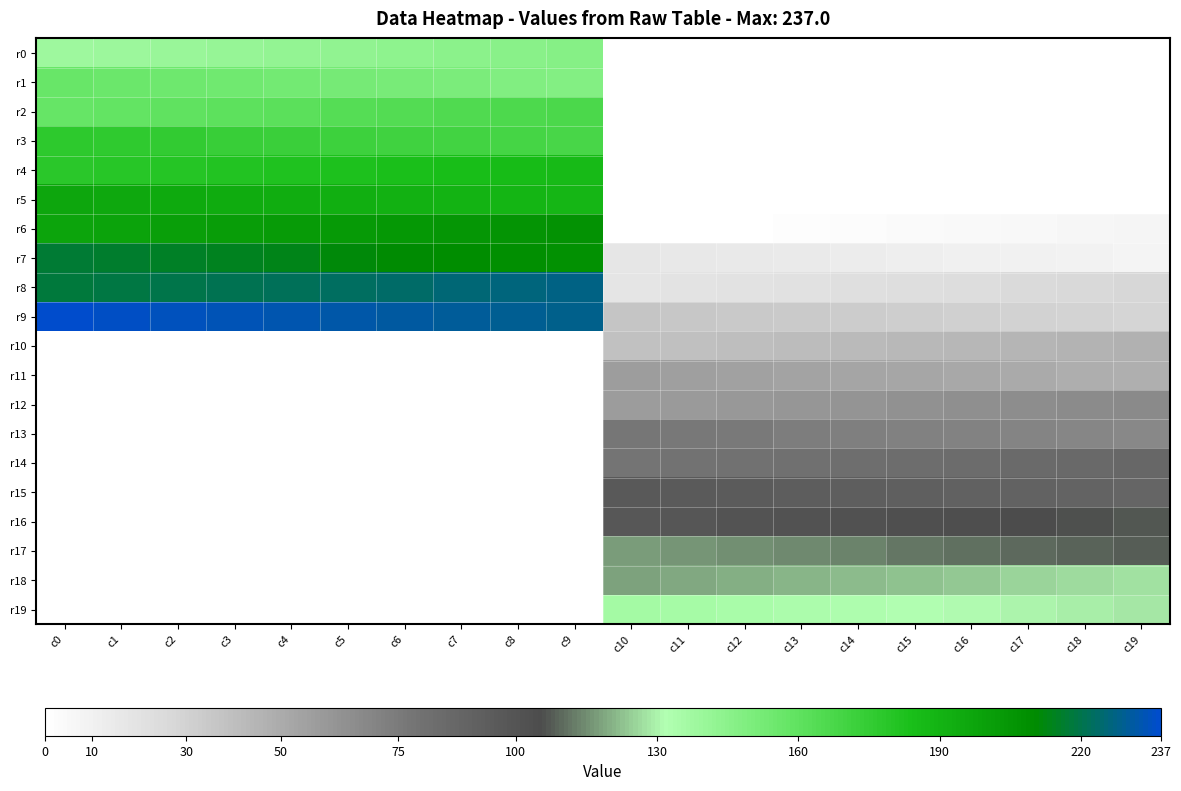

Reading right to left, extract all data points from this chart.

r0: c19=0.0	c18=0.0	c17=0.0	c16=0.0	c15=0.0	c14=0.0	c13=0.0	c12=0.0	c11=0.0	c10=0.0	c9=147.0	c8=146.0	c7=145.0	c6=144.0	c5=143.0	c4=142.0	c3=141.0	c2=140.0	c1=139.0	c0=138.0
r1: c19=0.0	c18=0.0	c17=0.0	c16=0.0	c15=0.0	c14=0.0	c13=0.0	c12=0.0	c11=0.0	c10=0.0	c9=148.0	c8=149.0	c7=150.0	c6=151.0	c5=152.0	c4=153.0	c3=154.0	c2=155.0	c1=156.0	c0=157.0
r2: c19=0.0	c18=0.0	c17=0.0	c16=0.0	c15=0.0	c14=0.0	c13=0.0	c12=0.0	c11=0.0	c10=0.0	c9=167.0	c8=166.0	c7=165.0	c6=164.0	c5=163.0	c4=162.0	c3=161.0	c2=160.0	c1=159.0	c0=158.0
r3: c19=0.0	c18=0.0	c17=0.0	c16=0.0	c15=0.0	c14=0.0	c13=0.0	c12=0.0	c11=0.0	c10=0.0	c9=168.0	c8=169.0	c7=170.0	c6=171.0	c5=172.0	c4=173.0	c3=174.0	c2=175.0	c1=176.0	c0=177.0
r4: c19=0.0	c18=0.0	c17=0.0	c16=0.0	c15=0.0	c14=0.0	c13=0.0	c12=0.0	c11=0.0	c10=0.0	c9=187.0	c8=186.0	c7=185.0	c6=184.0	c5=183.0	c4=182.0	c3=181.0	c2=180.0	c1=179.0	c0=178.0
r5: c19=0.0	c18=0.0	c17=0.0	c16=0.0	c15=0.0	c14=0.0	c13=0.0	c12=0.0	c11=0.0	c10=0.0	c9=188.0	c8=189.0	c7=190.0	c6=191.0	c5=192.0	c4=193.0	c3=194.0	c2=195.0	c1=196.0	c0=197.0
r6: c19=7.0	c18=6.0	c17=5.0	c16=4.0	c15=3.0	c14=2.0	c13=1.0	c12=0.0	c11=0.0	c10=0.0	c9=207.0	c8=206.0	c7=205.0	c6=204.0	c5=203.0	c4=202.0	c3=201.0	c2=200.0	c1=199.0	c0=198.0
r7: c19=8.0	c18=9.0	c17=10.0	c16=11.0	c15=12.0	c14=13.0	c13=14.0	c12=15.0	c11=16.0	c10=17.0	c9=208.0	c8=209.0	c7=210.0	c6=211.0	c5=212.0	c4=213.0	c3=214.0	c2=215.0	c1=216.0	c0=217.0
r8: c19=27.0	c18=26.0	c17=25.0	c16=24.0	c15=23.0	c14=22.0	c13=21.0	c12=20.0	c11=19.0	c10=18.0	c9=227.0	c8=226.0	c7=225.0	c6=224.0	c5=223.0	c4=222.0	c3=221.0	c2=220.0	c1=219.0	c0=218.0
r9: c19=28.0	c18=29.0	c17=30.0	c16=31.0	c15=32.0	c14=33.0	c13=34.0	c12=35.0	c11=36.0	c10=37.0	c9=228.0	c8=229.0	c7=230.0	c6=231.0	c5=232.0	c4=233.0	c3=234.0	c2=235.0	c1=236.0	c0=237.0
r10: c19=47.0	c18=46.0	c17=45.0	c16=44.0	c15=43.0	c14=42.0	c13=41.0	c12=40.0	c11=39.0	c10=38.0	c9=0.0	c8=0.0	c7=0.0	c6=0.0	c5=0.0	c4=0.0	c3=0.0	c2=0.0	c1=0.0	c0=0.0
r11: c19=48.0	c18=49.0	c17=50.0	c16=51.0	c15=52.0	c14=53.0	c13=54.0	c12=55.0	c11=56.0	c10=57.0	c9=0.0	c8=0.0	c7=0.0	c6=0.0	c5=0.0	c4=0.0	c3=0.0	c2=0.0	c1=0.0	c0=0.0
r12: c19=67.0	c18=66.0	c17=65.0	c16=64.0	c15=63.0	c14=62.0	c13=61.0	c12=60.0	c11=59.0	c10=58.0	c9=0.0	c8=0.0	c7=0.0	c6=0.0	c5=0.0	c4=0.0	c3=0.0	c2=0.0	c1=0.0	c0=0.0
r13: c19=68.0	c18=69.0	c17=70.0	c16=71.0	c15=72.0	c14=73.0	c13=74.0	c12=75.0	c11=76.0	c10=77.0	c9=0.0	c8=0.0	c7=0.0	c6=0.0	c5=0.0	c4=0.0	c3=0.0	c2=0.0	c1=0.0	c0=0.0
r14: c19=87.0	c18=86.0	c17=85.0	c16=84.0	c15=83.0	c14=82.0	c13=81.0	c12=80.0	c11=79.0	c10=78.0	c9=0.0	c8=0.0	c7=0.0	c6=0.0	c5=0.0	c4=0.0	c3=0.0	c2=0.0	c1=0.0	c0=0.0
r15: c19=88.0	c18=89.0	c17=90.0	c16=91.0	c15=92.0	c14=93.0	c13=94.0	c12=95.0	c11=96.0	c10=97.0	c9=0.0	c8=0.0	c7=0.0	c6=0.0	c5=0.0	c4=0.0	c3=0.0	c2=0.0	c1=0.0	c0=0.0
r16: c19=107.0	c18=106.0	c17=105.0	c16=104.0	c15=103.0	c14=102.0	c13=101.0	c12=100.0	c11=99.0	c10=98.0	c9=0.0	c8=0.0	c7=0.0	c6=0.0	c5=0.0	c4=0.0	c3=0.0	c2=0.0	c1=0.0	c0=0.0
r17: c19=108.0	c18=109.0	c17=110.0	c16=111.0	c15=112.0	c14=113.0	c13=114.0	c12=115.0	c11=116.0	c10=117.0	c9=0.0	c8=0.0	c7=0.0	c6=0.0	c5=0.0	c4=0.0	c3=0.0	c2=0.0	c1=0.0	c0=0.0
r18: c19=127.0	c18=126.0	c17=125.0	c16=124.0	c15=123.0	c14=122.0	c13=121.0	c12=120.0	c11=119.0	c10=118.0	c9=0.0	c8=0.0	c7=0.0	c6=0.0	c5=0.0	c4=0.0	c3=0.0	c2=0.0	c1=0.0	c0=0.0
r19: c19=128.0	c18=129.0	c17=130.0	c16=131.0	c15=132.0	c14=133.0	c13=134.0	c12=135.0	c11=136.0	c10=137.0	c9=0.0	c8=0.0	c7=0.0	c6=0.0	c5=0.0	c4=0.0	c3=0.0	c2=0.0	c1=0.0	c0=0.0